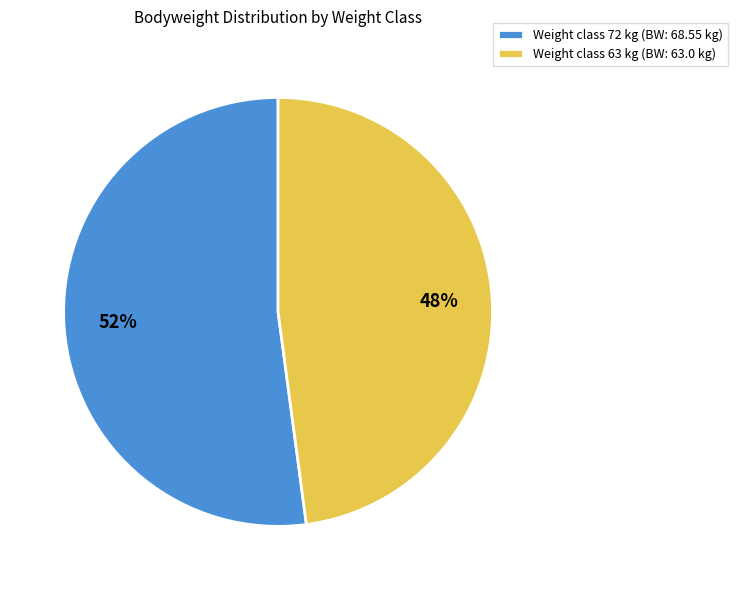

Which category has the biggest portion of the pie?

Weight class 72 kg (BW: 68.55 kg)